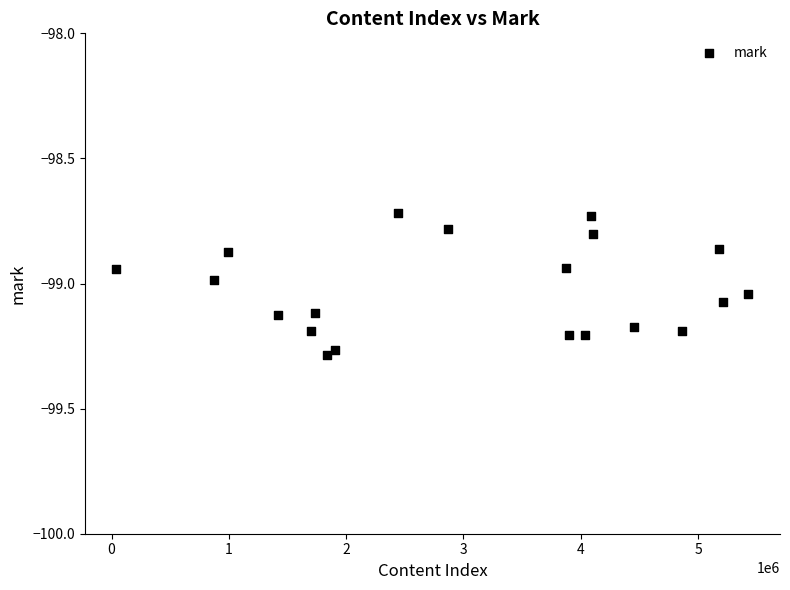

What is the range of X values (max minus min)?

5386959.0